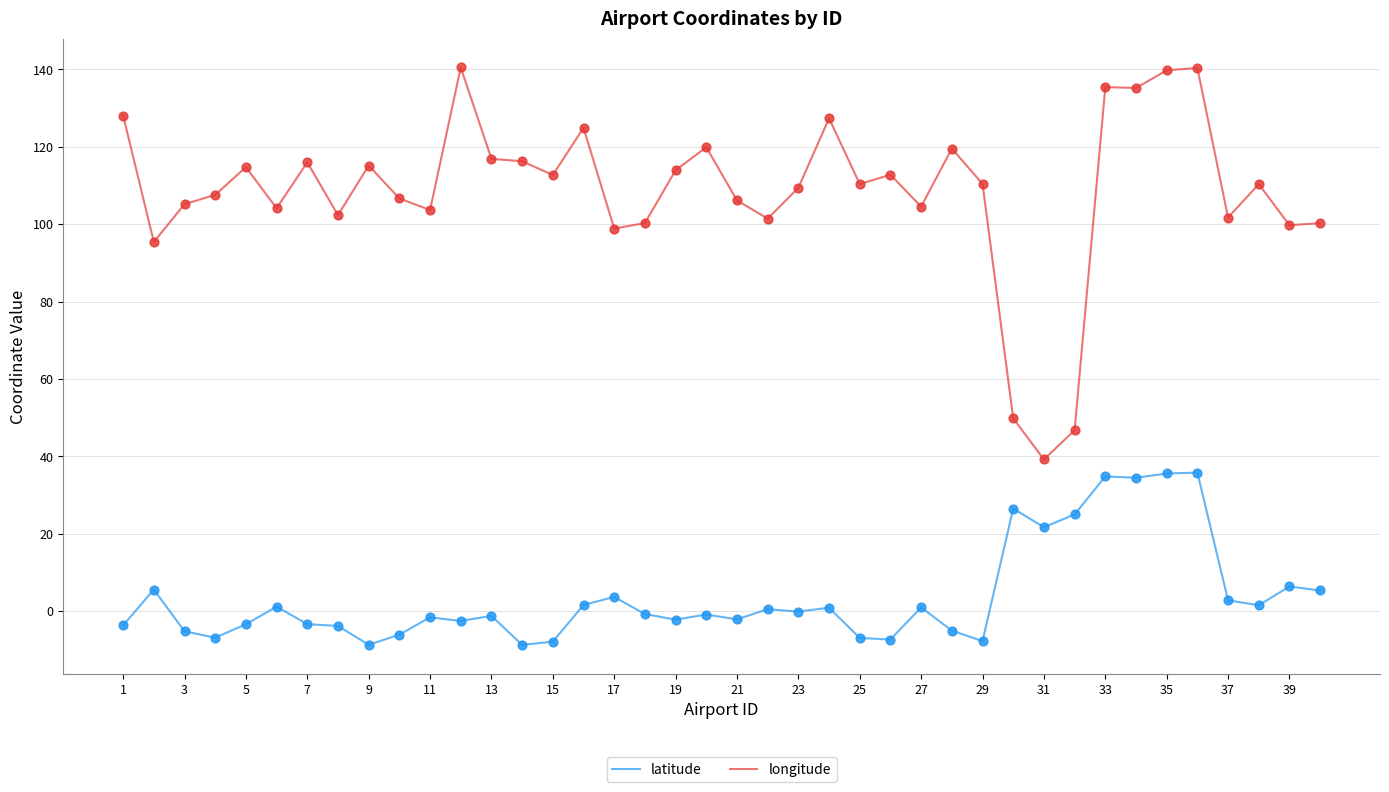

Which series has the largest total across all categories?

longitude